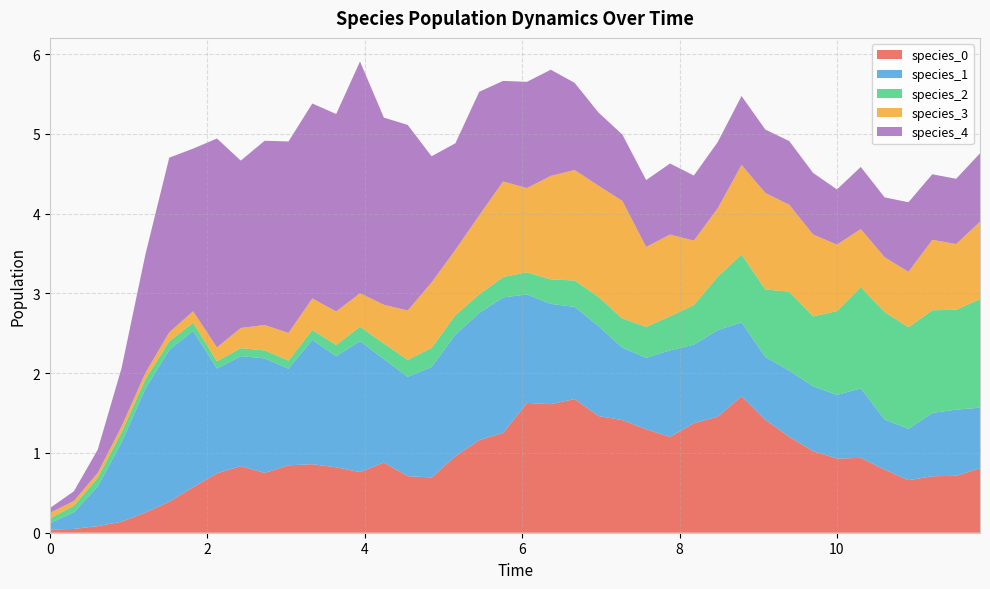

Reading right to left, extract all data points from this chart.

species_0: 11.818181818181818=0.8	11.515151515151516=0.7	11.212121212121213=0.7	10.90909090909091=0.7	10.606060606060606=0.8	10.303030303030303=0.9	10.0=0.9	9.696969696969697=1.0	9.393939393939394=1.2	9.090909090909092=1.4	8.787878787878789=1.7	8.484848484848484=1.5	8.181818181818182=1.4	7.878787878787879=1.2	7.575757575757576=1.3	7.272727272727273=1.4	6.96969696969697=1.5	6.666666666666667=1.7	6.363636363636364=1.6	6.0606060606060606=1.6	5.757575757575758=1.3	5.454545454545455=1.2	5.151515151515151=1.0	4.848484848484849=0.7	4.545454545454546=0.7	4.242424242424242=0.9	3.9393939393939394=0.8	3.6363636363636367=0.8	3.3333333333333335=0.9	3.0303030303030303=0.8	2.7272727272727275=0.7	2.4242424242424243=0.8	2.121212121212121=0.7	1.8181818181818183=0.6	1.5151515151515151=0.4	1.2121212121212122=0.3	0.9090909090909092=0.1	0.6060606060606061=0.1	0.30303030303030304=0.0	0.0=0.0
species_1: 11.818181818181818=0.8	11.515151515151516=0.8	11.212121212121213=0.8	10.90909090909091=0.6	10.606060606060606=0.6	10.303030303030303=0.9	10.0=0.8	9.696969696969697=0.8	9.393939393939394=0.8	9.090909090909092=0.8	8.787878787878789=0.9	8.484848484848484=1.1	8.181818181818182=1.0	7.878787878787879=1.1	7.575757575757576=0.9	7.272727272727273=0.9	6.96969696969697=1.1	6.666666666666667=1.2	6.363636363636364=1.3	6.0606060606060606=1.4	5.757575757575758=1.7	5.454545454545455=1.6	5.151515151515151=1.5	4.848484848484849=1.4	4.545454545454546=1.2	4.242424242424242=1.3	3.9393939393939394=1.6	3.6363636363636367=1.4	3.3333333333333335=1.6	3.0303030303030303=1.2	2.7272727272727275=1.4	2.4242424242424243=1.4	2.121212121212121=1.3	1.8181818181818183=2.0	1.5151515151515151=1.9	1.2121212121212122=1.6	0.9090909090909092=1.0	0.6060606060606061=0.5	0.30303030303030304=0.2	0.0=0.1
species_2: 11.818181818181818=1.4	11.515151515151516=1.3	11.212121212121213=1.3	10.90909090909091=1.3	10.606060606060606=1.3	10.303030303030303=1.3	10.0=1.1	9.696969696969697=0.9	9.393939393939394=1.0	9.090909090909092=0.8	8.787878787878789=0.9	8.484848484848484=0.7	8.181818181818182=0.5	7.878787878787879=0.4	7.575757575757576=0.4	7.272727272727273=0.4	6.96969696969697=0.4	6.666666666666667=0.3	6.363636363636364=0.3	6.0606060606060606=0.3	5.757575757575758=0.3	5.454545454545455=0.2	5.151515151515151=0.2	4.848484848484849=0.2	4.545454545454546=0.2	4.242424242424242=0.2	3.9393939393939394=0.2	3.6363636363636367=0.1	3.3333333333333335=0.1	3.0303030303030303=0.1	2.7272727272727275=0.1	2.4242424242424243=0.1	2.121212121212121=0.1	1.8181818181818183=0.1	1.5151515151515151=0.1	1.2121212121212122=0.1	0.9090909090909092=0.1	0.6060606060606061=0.1	0.30303030303030304=0.1	0.0=0.1
species_3: 11.818181818181818=1.0	11.515151515151516=0.8	11.212121212121213=0.9	10.90909090909091=0.7	10.606060606060606=0.7	10.303030303030303=0.7	10.0=0.8	9.696969696969697=1.0	9.393939393939394=1.1	9.090909090909092=1.2	8.787878787878789=1.1	8.484848484848484=0.9	8.181818181818182=0.8	7.878787878787879=1.0	7.575757575757576=1.0	7.272727272727273=1.5	6.96969696969697=1.4	6.666666666666667=1.4	6.363636363636364=1.3	6.0606060606060606=1.1	5.757575757575758=1.2	5.454545454545455=1.0	5.151515151515151=0.8	4.848484848484849=0.8	4.545454545454546=0.6	4.242424242424242=0.5	3.9393939393939394=0.4	3.6363636363636367=0.4	3.3333333333333335=0.4	3.0303030303030303=0.3	2.7272727272727275=0.3	2.4242424242424243=0.3	2.121212121212121=0.2	1.8181818181818183=0.1	1.5151515151515151=0.1	1.2121212121212122=0.1	0.9090909090909092=0.1	0.6060606060606061=0.1	0.30303030303030304=0.1	0.0=0.1
species_4: 11.818181818181818=0.9	11.515151515151516=0.8	11.212121212121213=0.8	10.90909090909091=0.9	10.606060606060606=0.7	10.303030303030303=0.8	10.0=0.7	9.696969696969697=0.8	9.393939393939394=0.8	9.090909090909092=0.8	8.787878787878789=0.9	8.484848484848484=0.8	8.181818181818182=0.8	7.878787878787879=0.9	7.575757575757576=0.8	7.272727272727273=0.8	6.96969696969697=0.9	6.666666666666667=1.1	6.363636363636364=1.3	6.0606060606060606=1.3	5.757575757575758=1.3	5.454545454545455=1.5	5.151515151515151=1.3	4.848484848484849=1.6	4.545454545454546=2.3	4.242424242424242=2.3	3.9393939393939394=2.9	3.6363636363636367=2.5	3.3333333333333335=2.4	3.0303030303030303=2.4	2.7272727272727275=2.3	2.4242424242424243=2.1	2.121212121212121=2.6	1.8181818181818183=2.0	1.5151515151515151=2.2	1.2121212121212122=1.5	0.9090909090909092=0.7	0.6060606060606061=0.3	0.30303030303030304=0.1	0.0=0.1